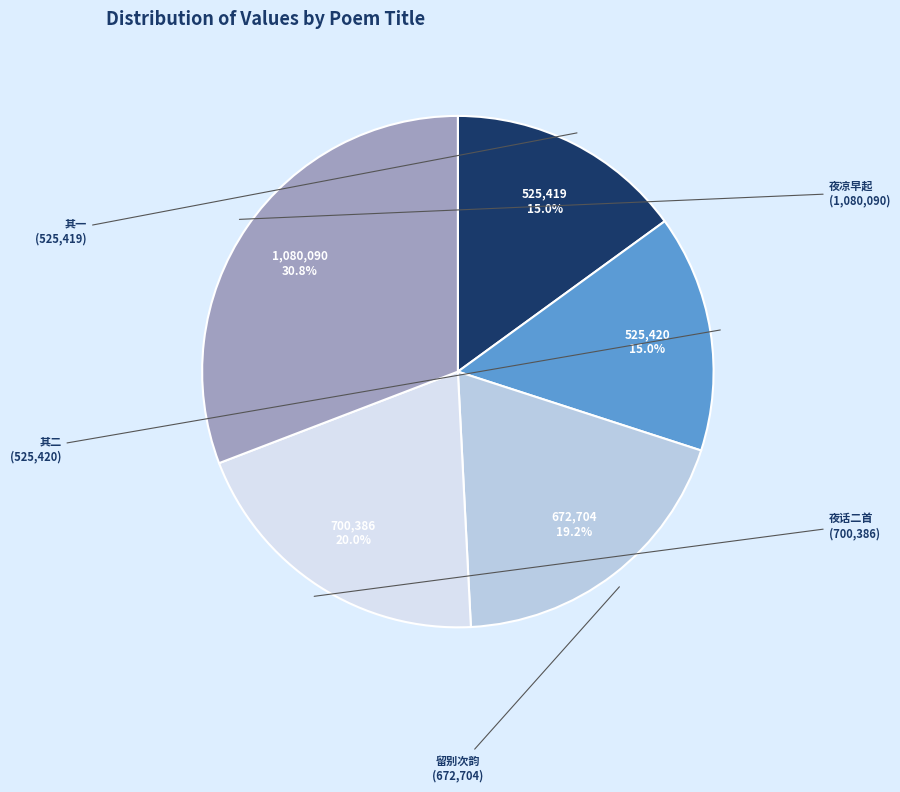

Does any single category account for the majority?

No